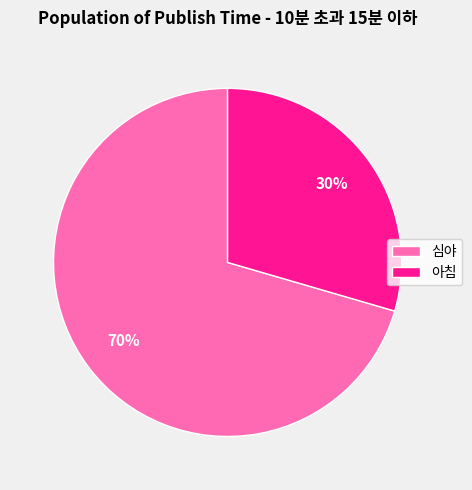

To the nearest percent, what is the average slice percentage?

50%